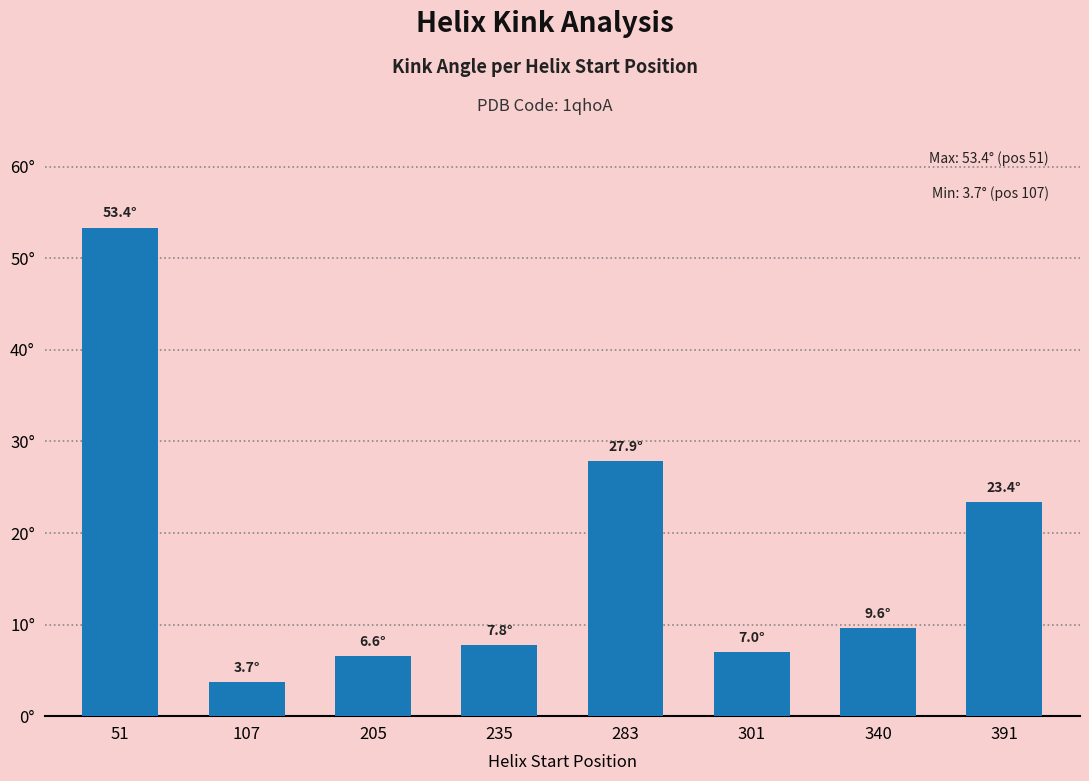

Rank the categories by value from highest to lowest.

51, 283, 391, 340, 235, 301, 205, 107